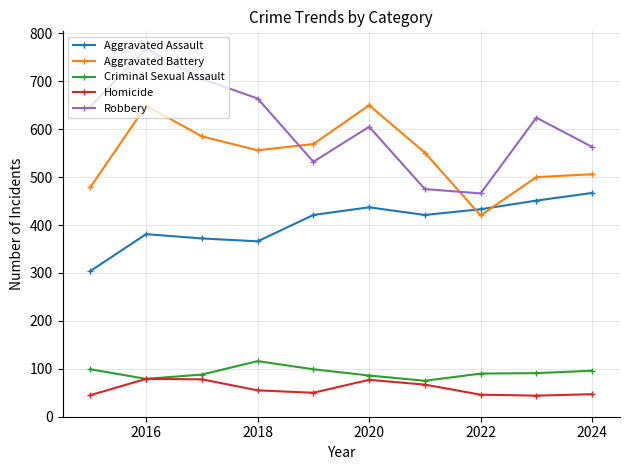

What is the value of the Aggravated Battery point at the 5th from the left?

569